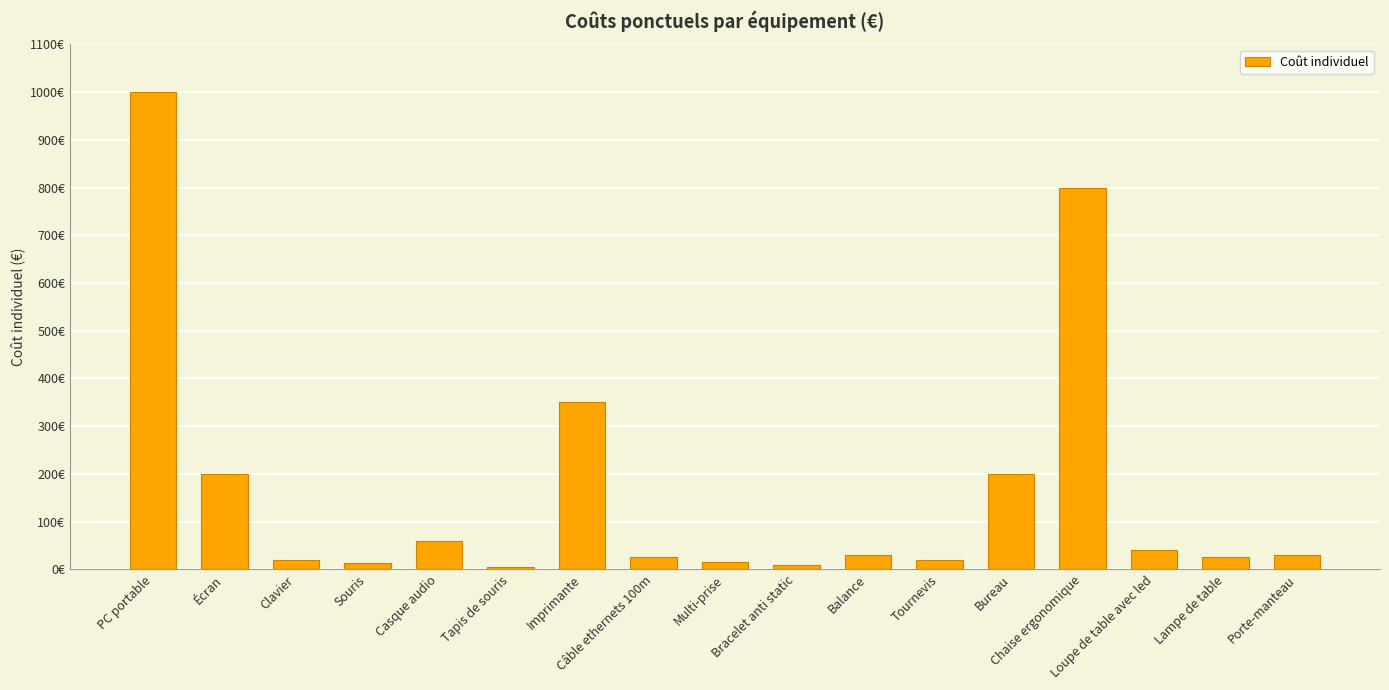

Rank the categories by value from lowest to highest.

Tapis de souris, Bracelet anti static, Souris, Multi-prise, Clavier, Tournevis, Câble ethernets 100m, Lampe de table, Balance, Porte-manteau, Loupe de table avec led, Casque audio, Écran, Bureau, Imprimante, Chaise ergonomique, PC portable